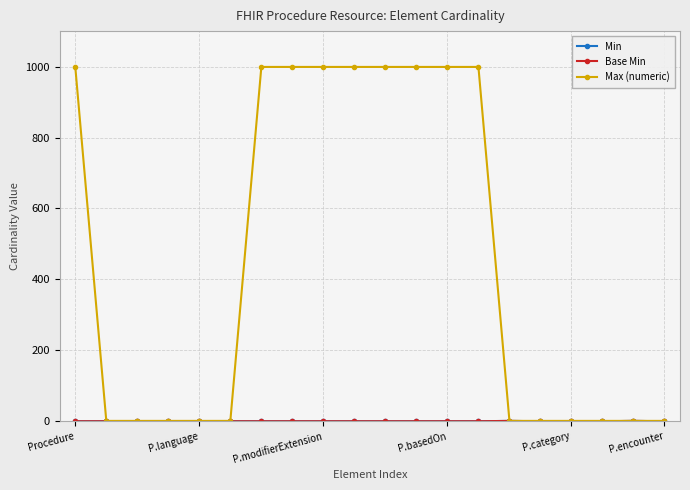

Is this an area chart (filled region under the line)?

No